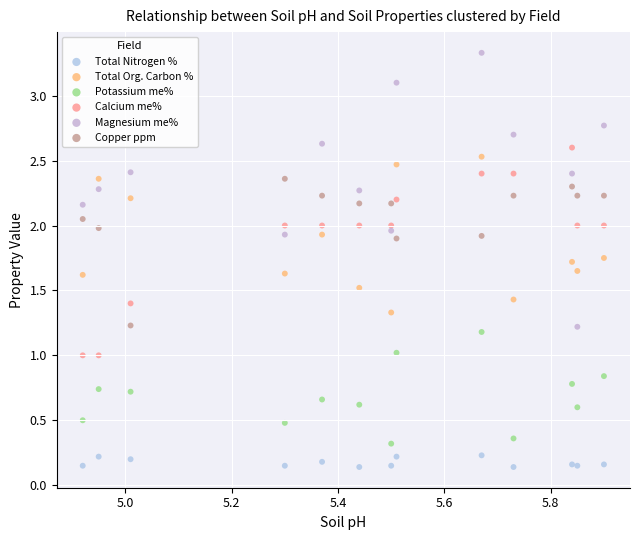

Which series has the largest Y range (max minus min)?

Magnesium me%